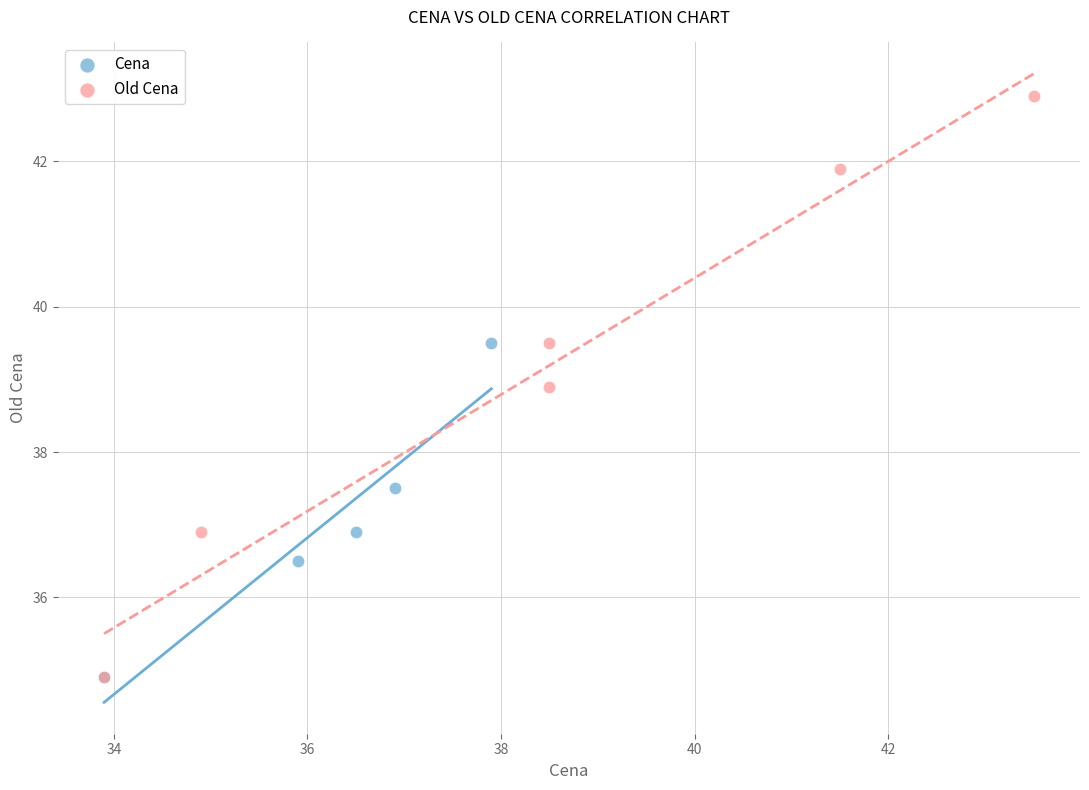

Which series reaches the maximum Y coordinate?

Old Cena